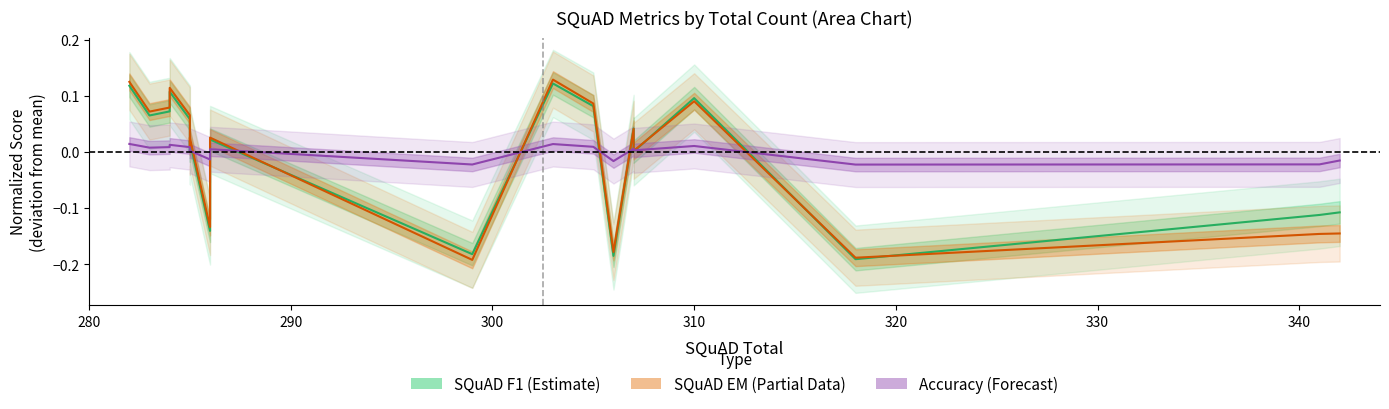

How many intersections are there between SQuAD_F1 and SQuAD_EM?

7